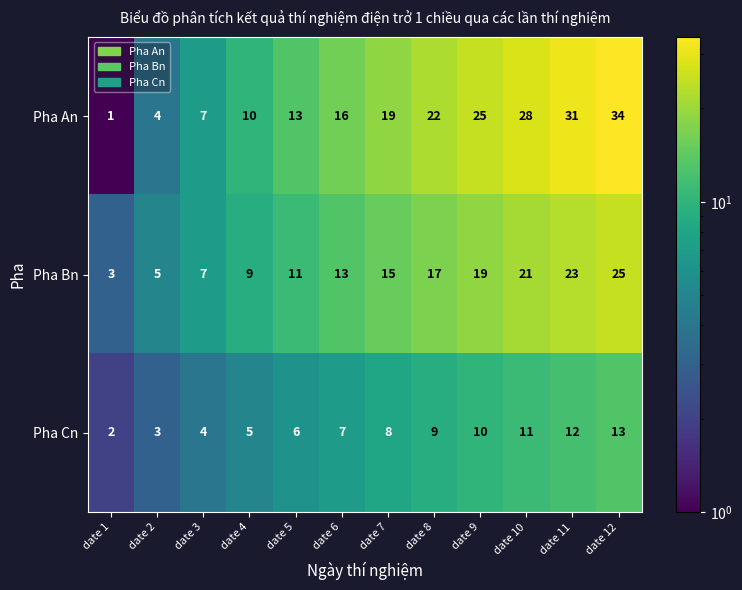

At which label does Pha Cn reach its peak?

date 12